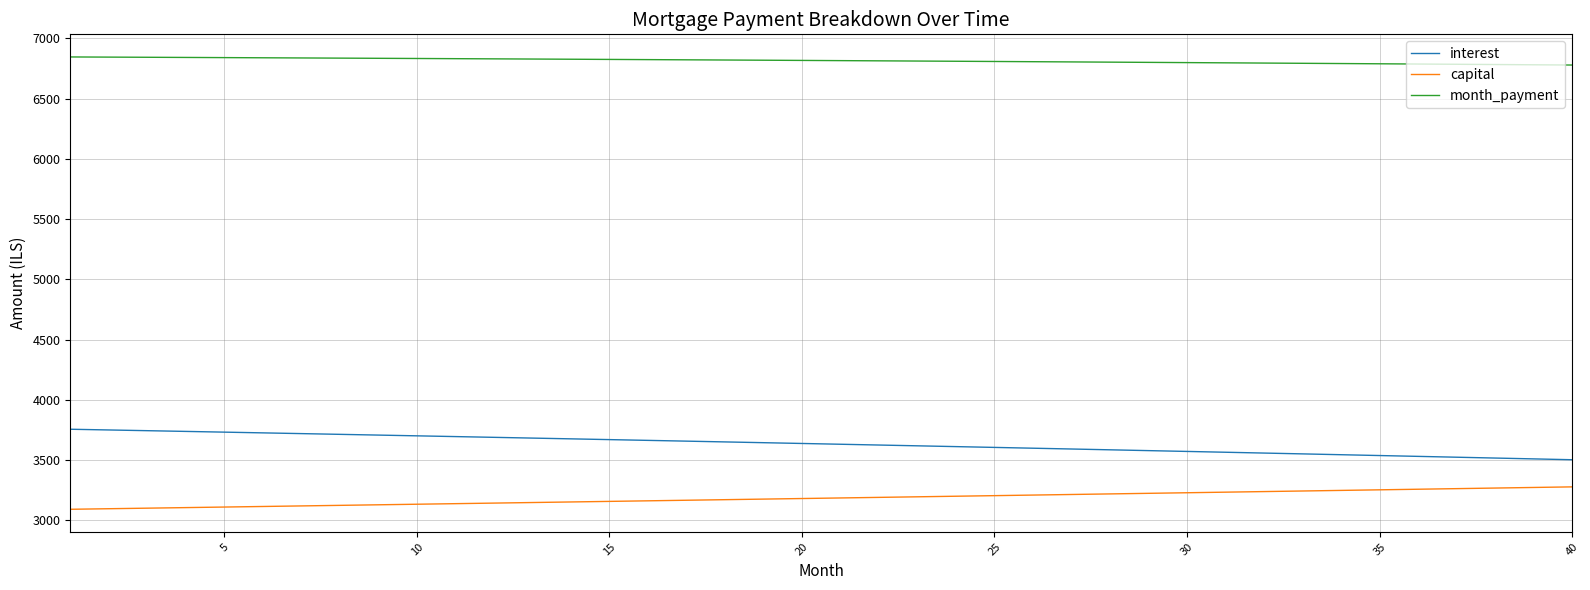

Does the chart have visible grid lines?

Yes